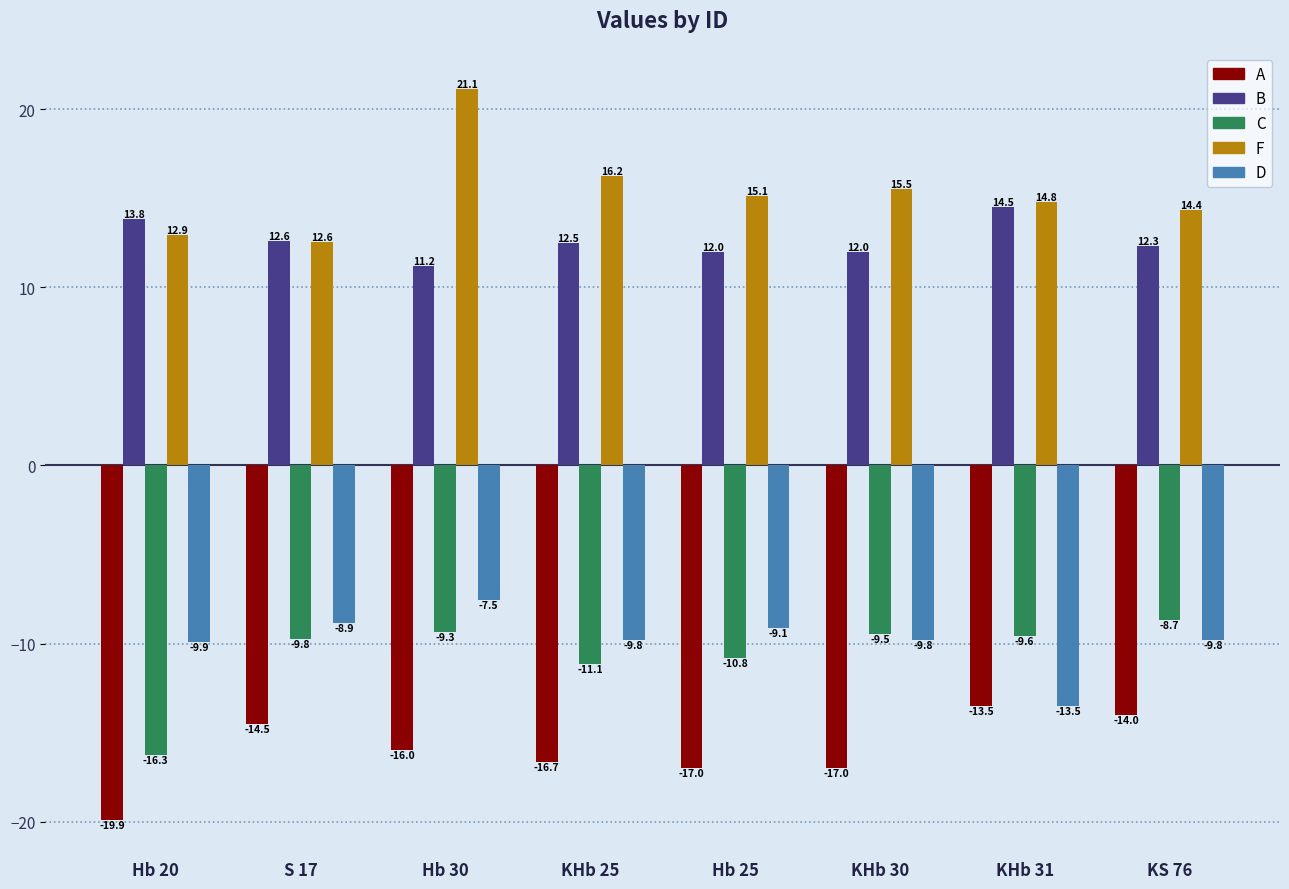

What is the total value across all series at KHb 30?

-8.8